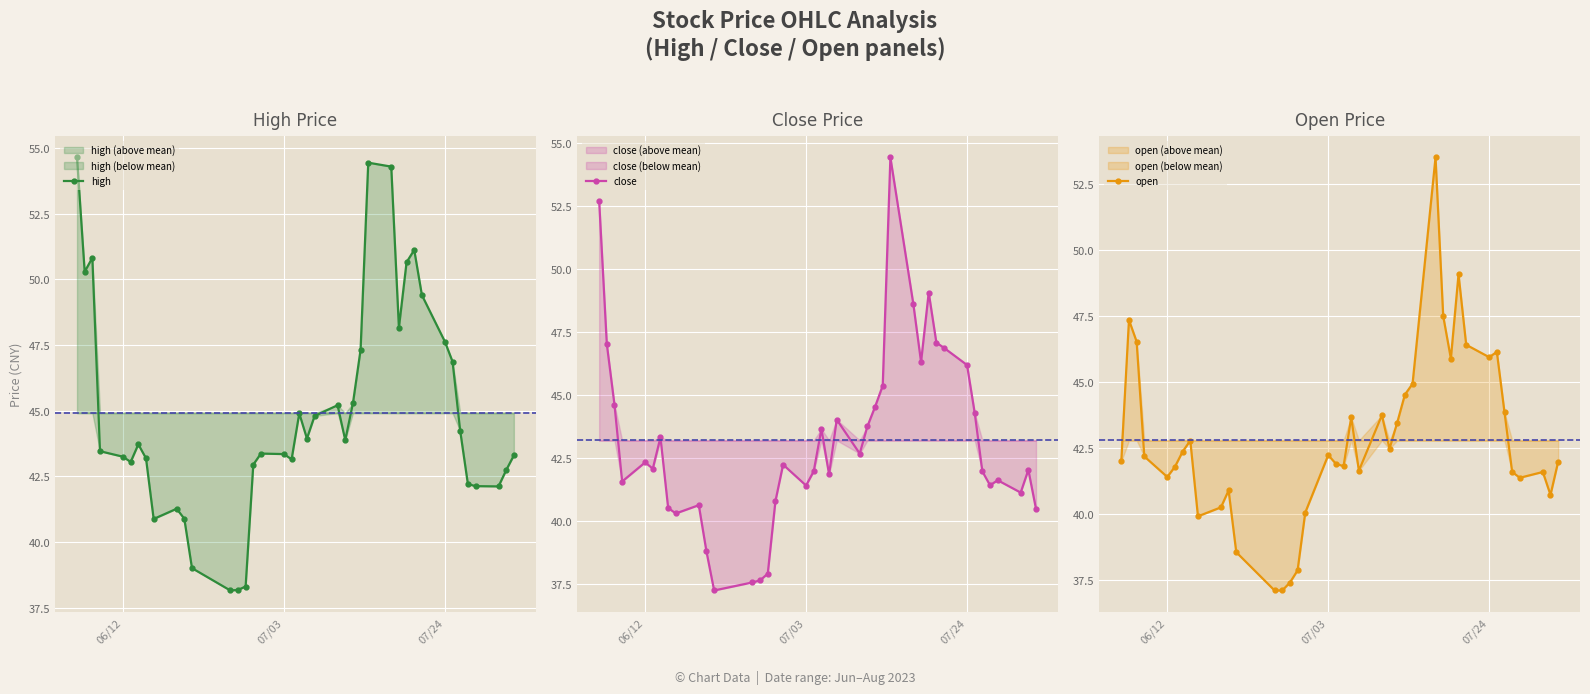

What is the value of the open point at the 34th from the left?

46.1